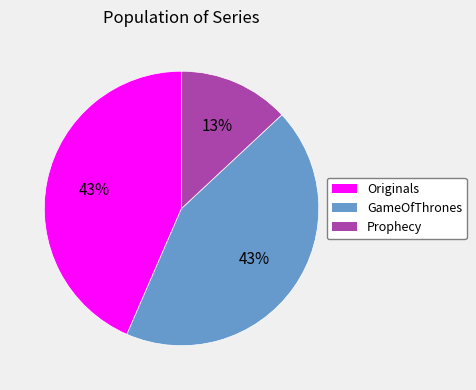

What is the smallest slice in the pie chart?

Prophecy